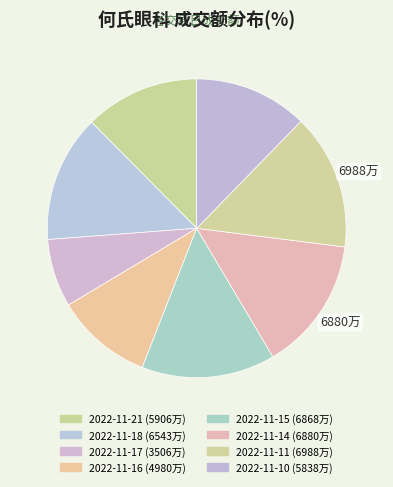

The 2022-11-10 slice represents 12% of the pie. True or false?

True